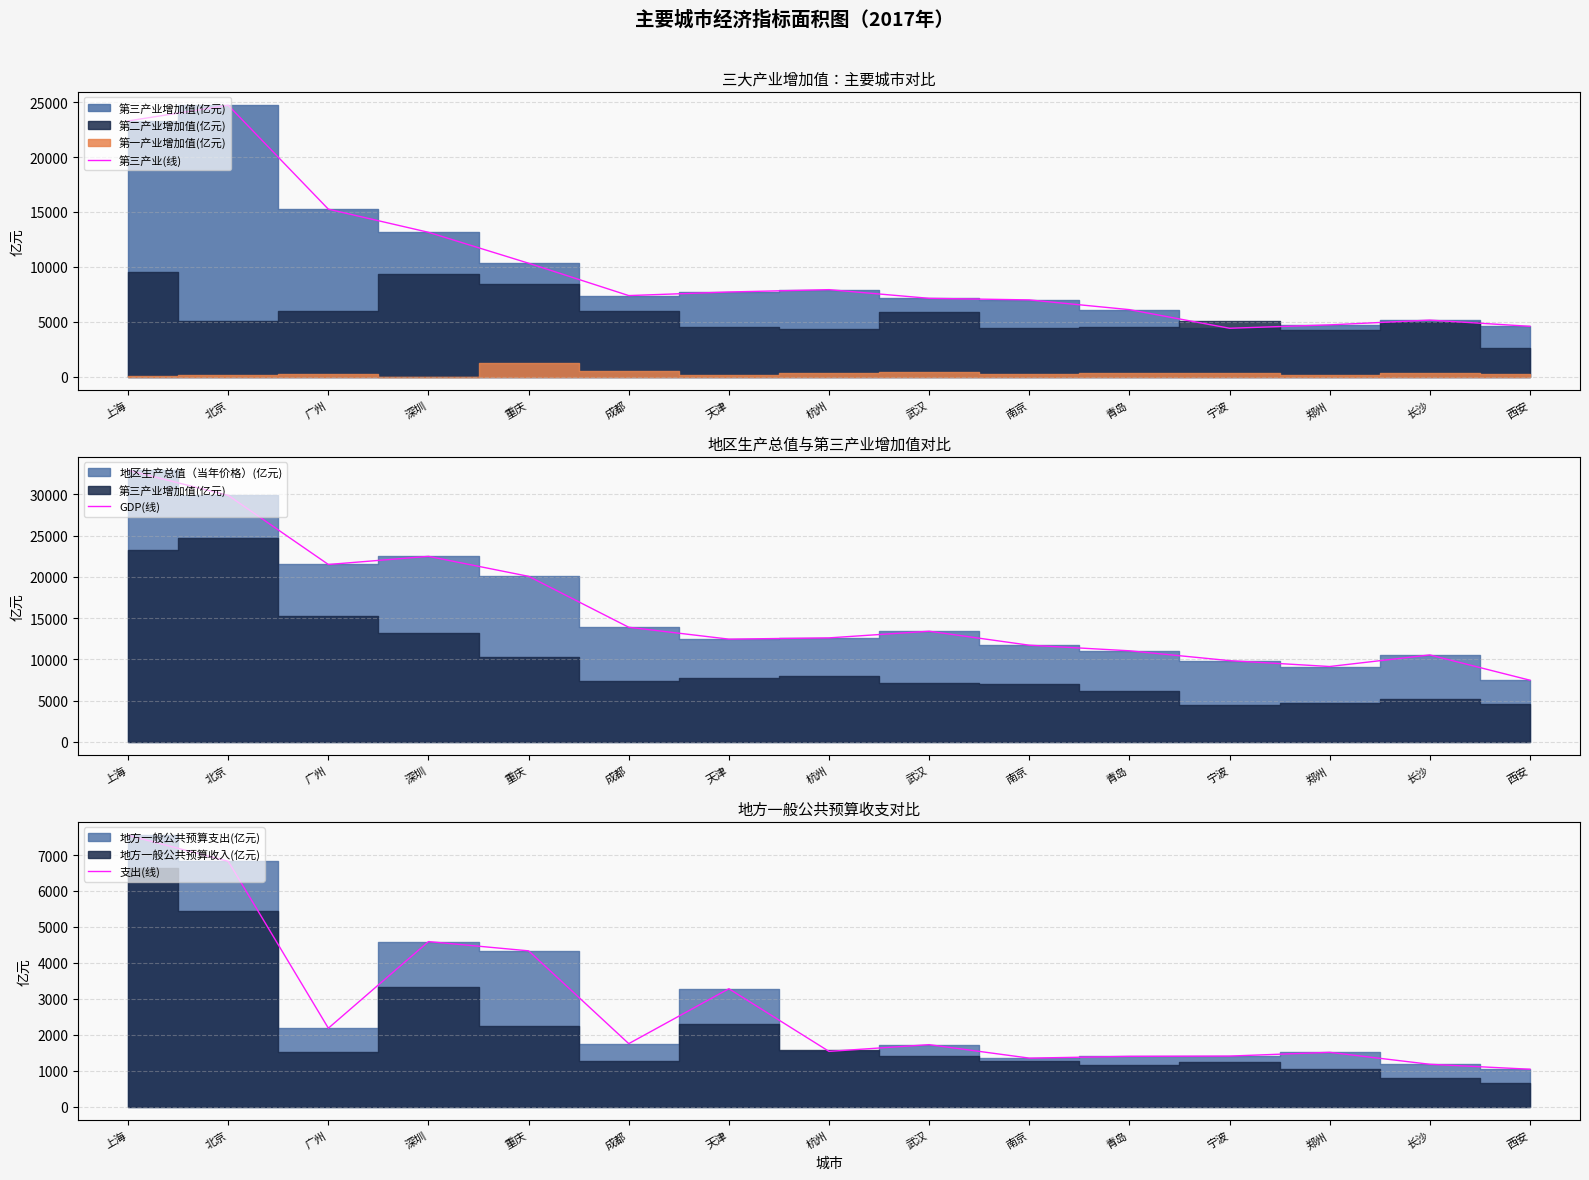

Which series changed the most between 南京 and 长沙?

第三产业(线)